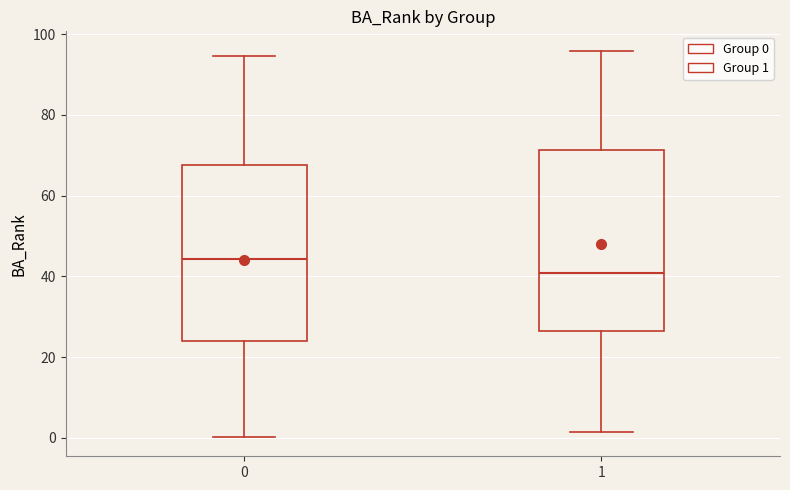

Reading left to right, transcribe this box plot: for each box, give where its median line is, the range the box spans, and where its two whiskers end, as read against the y-axis. The values are not printed on the chart, so give them approximately, as read against the axis.

0: median 44, box 24 to 68, whiskers 0 to 94
1: median 40, box 26 to 72, whiskers 2 to 96